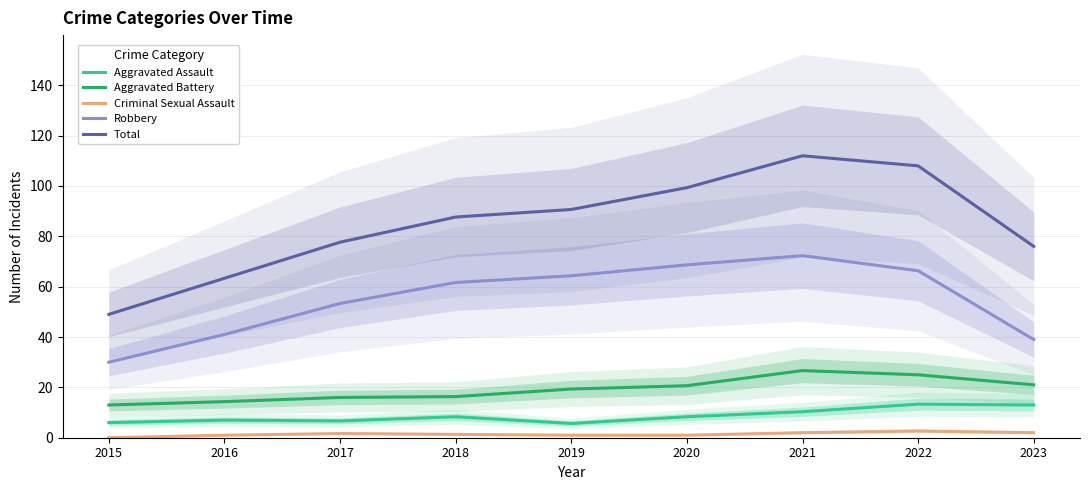

At which category is the sum across all series the highest?

2021